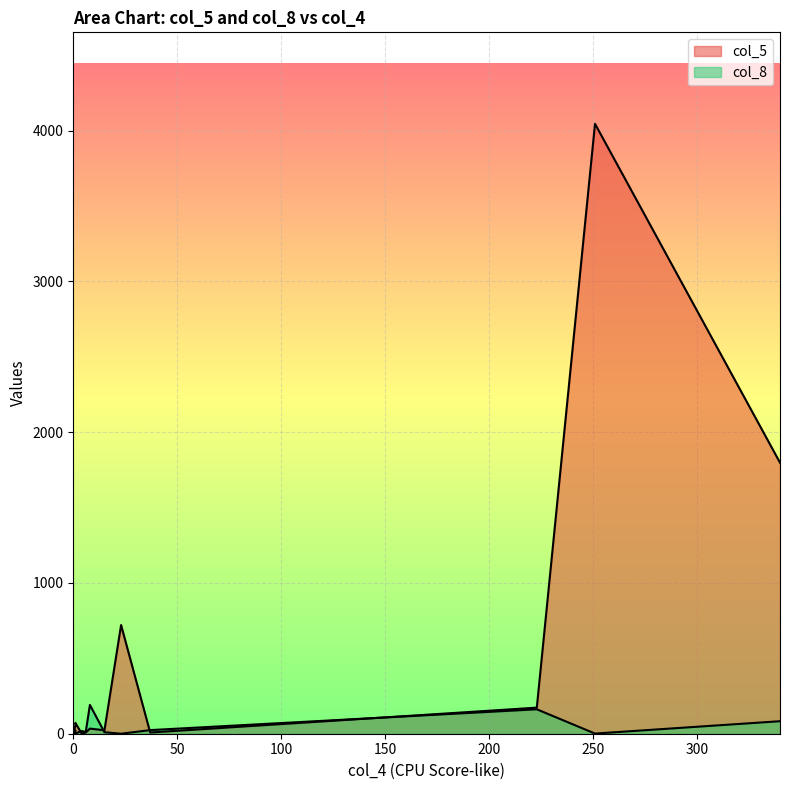

Where does the col_8 series first go above 18?

223